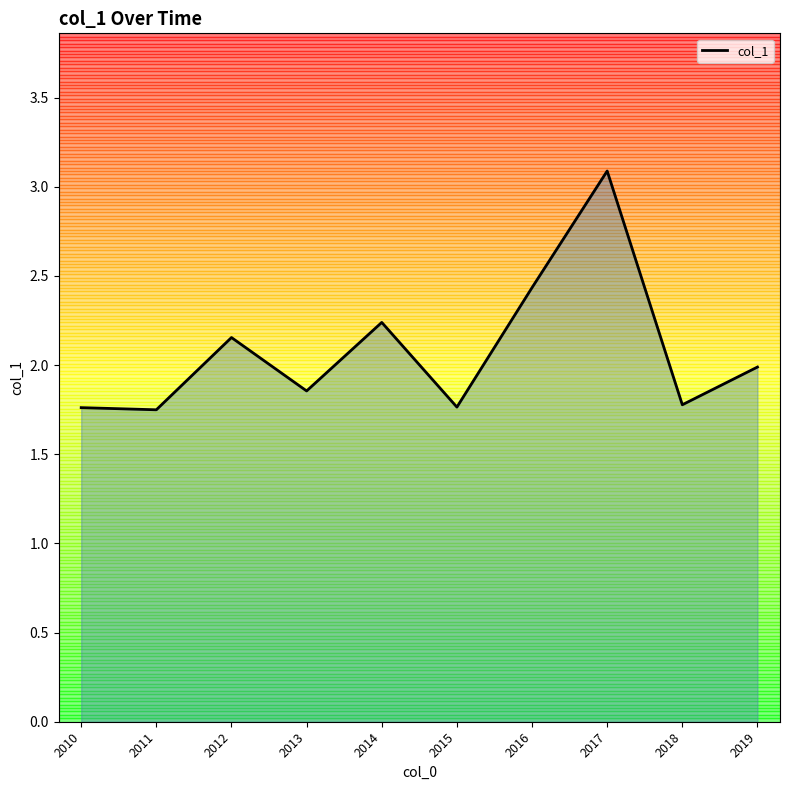

What is the maximum value shown in the chart?

3.1